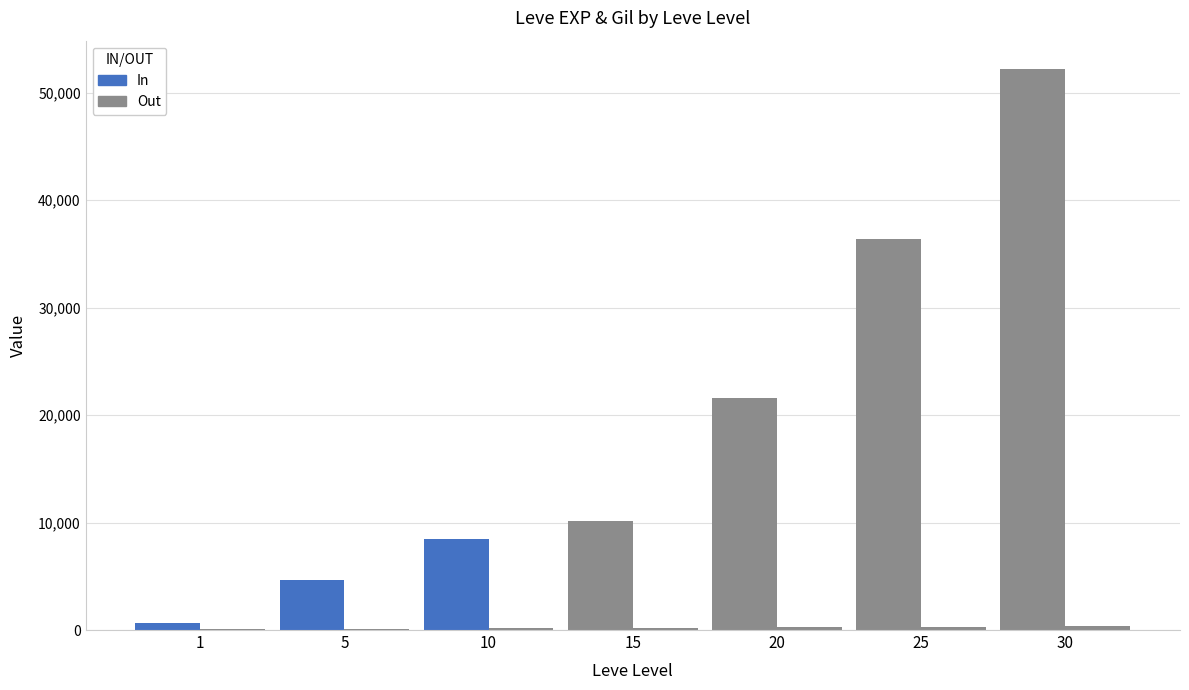

How many distinct data groups are displayed?

2